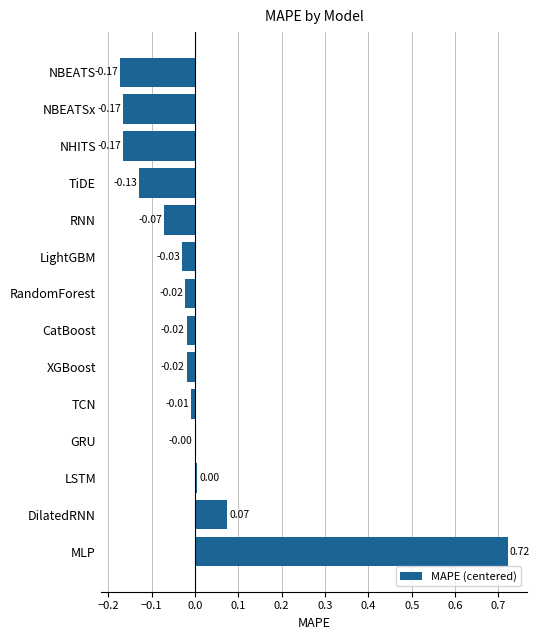

How many positive values are there?

3